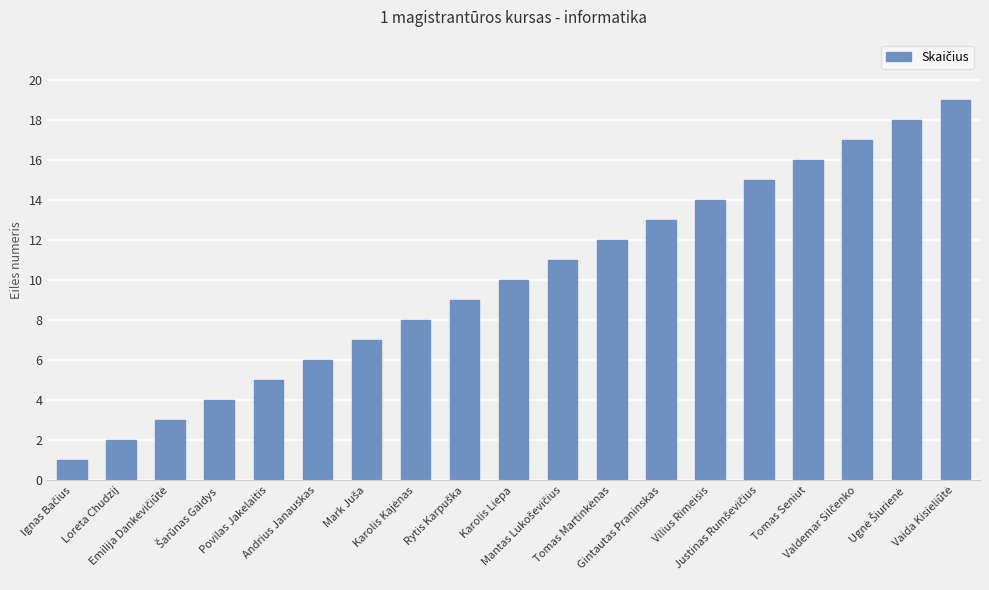

What position from the right is Povilas Jakelaitis?

15